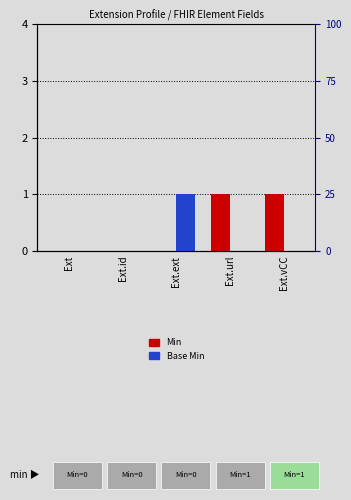

Rank the series by their average value, from highest to lowest.

Min, Base Min